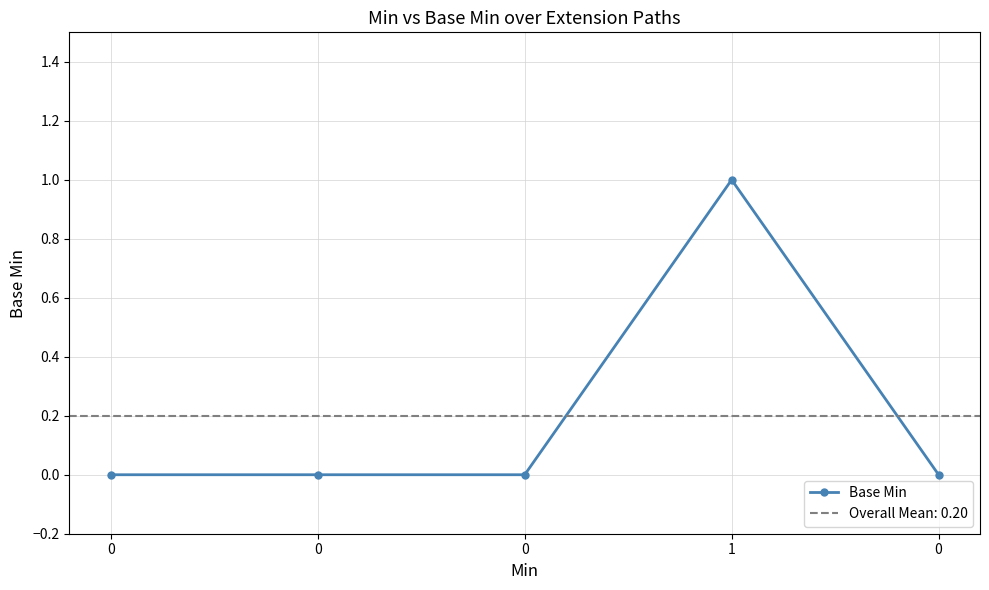

How many positive values are there?

1